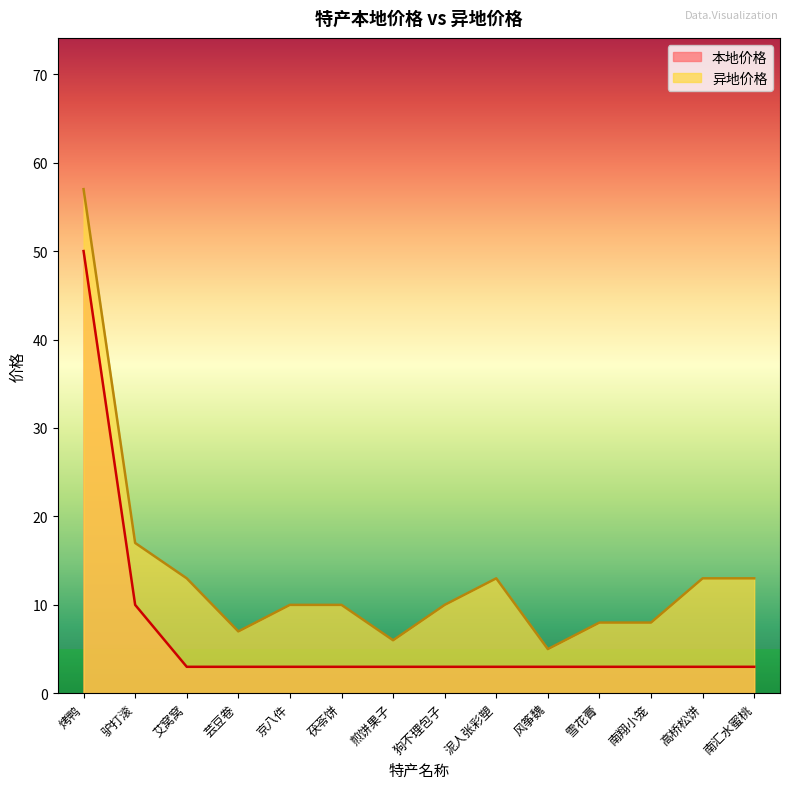

True or false: 本地价格 and 异地价格 intersect in this chart.

False